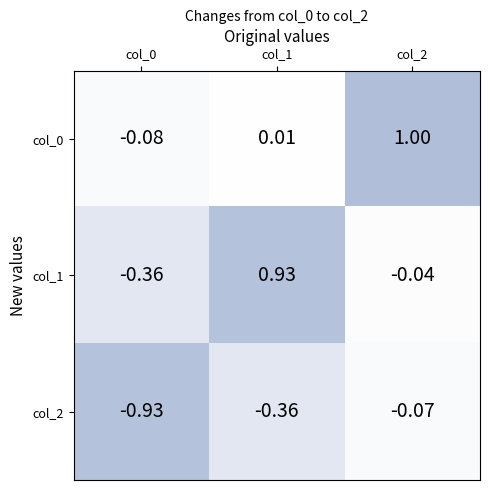

Is the value of col_2 at col_0 greater than the value of col_1 at col_1?

No